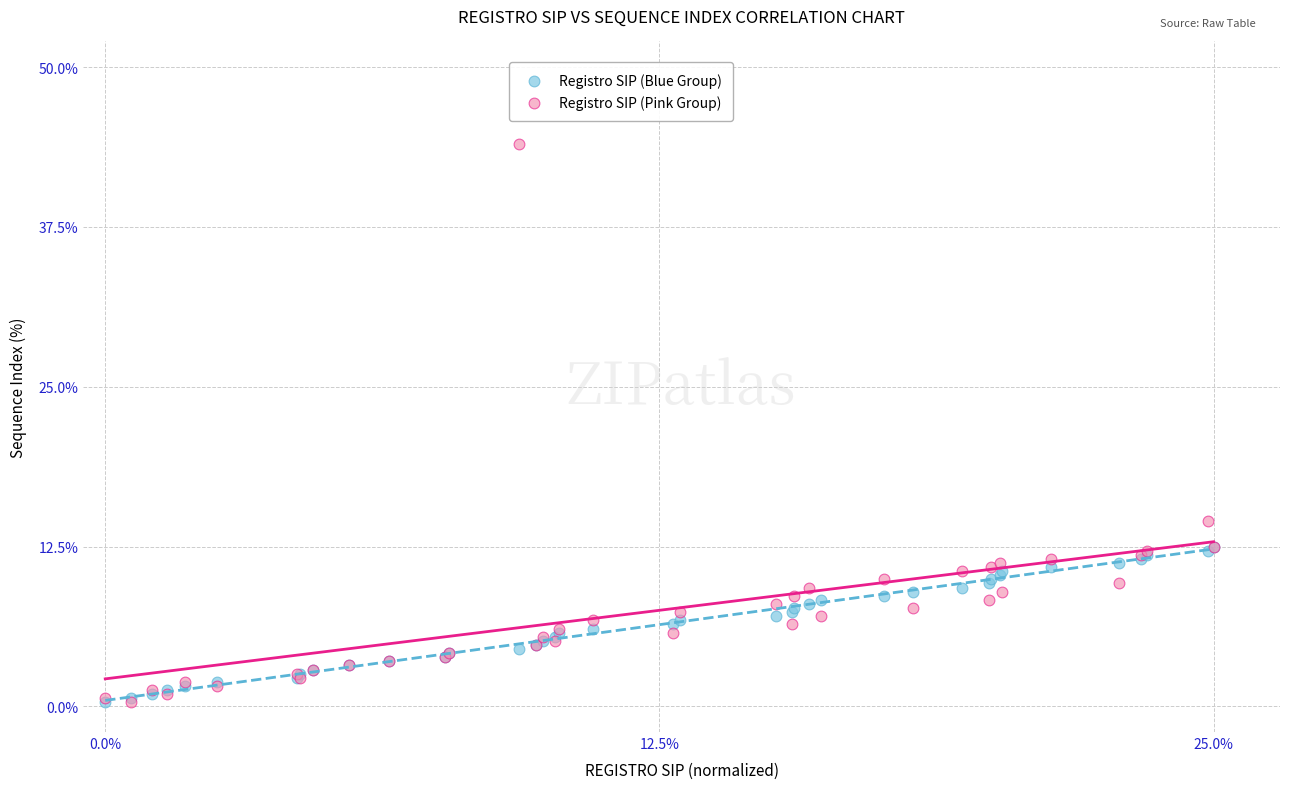

What are all the series names shown in the legend?

Registro SIP (Blue Group), Registro SIP (Pink Group)